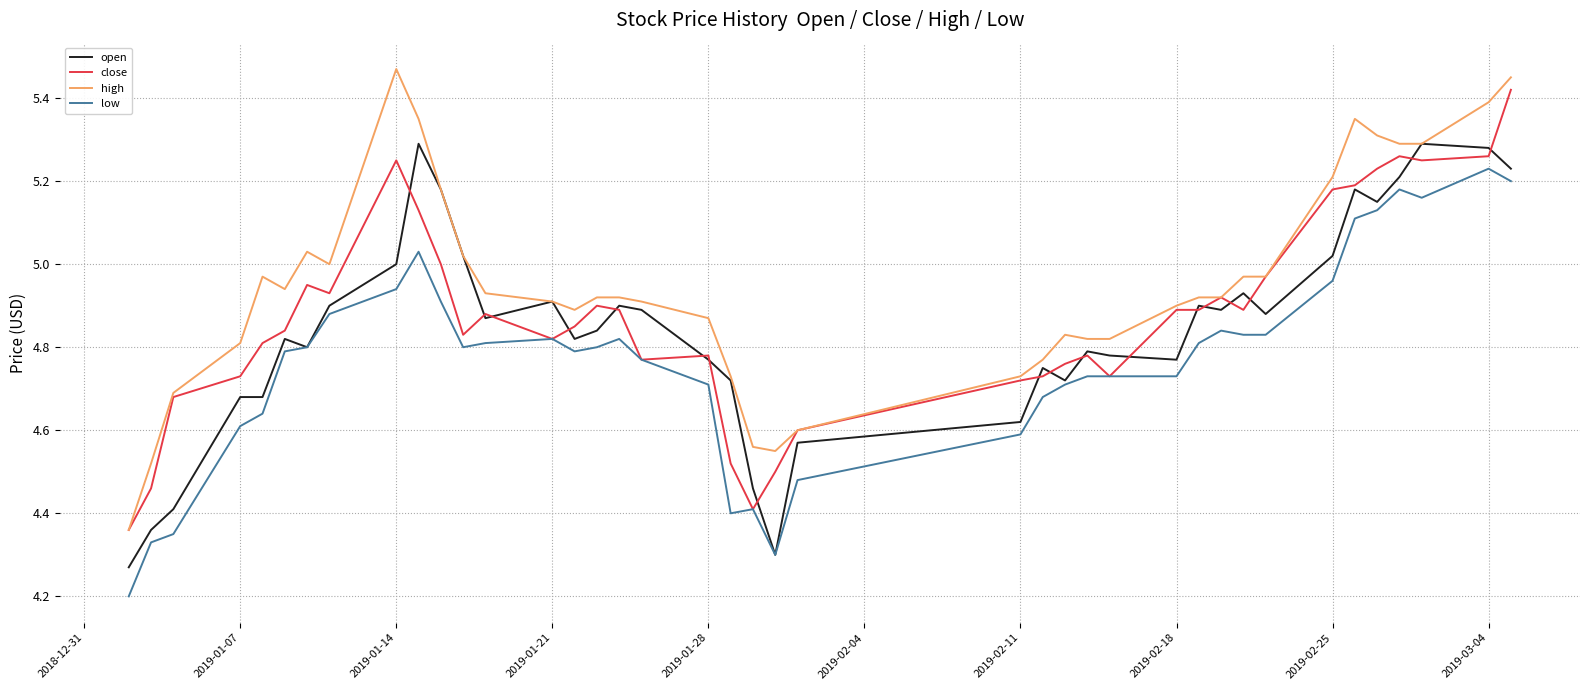

Which series has the largest total across all categories?

high